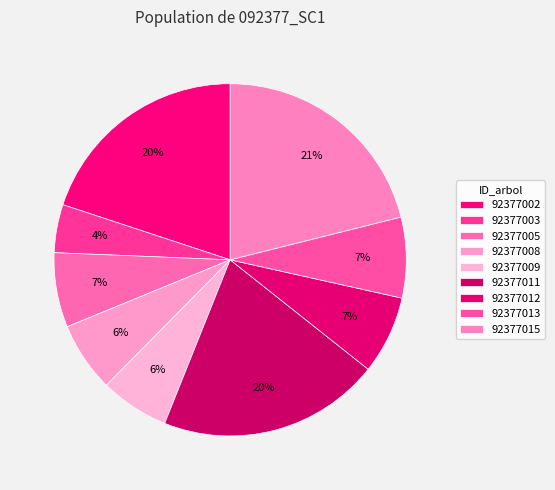

To the nearest percent, what portion does 92377013 represent?

7%